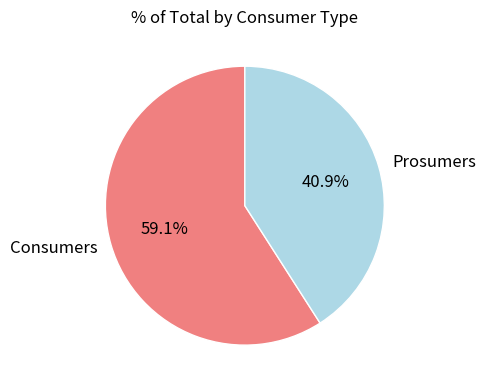

To the nearest percent, what is the difference between the Consumers and Prosumers slice percentages?

18%